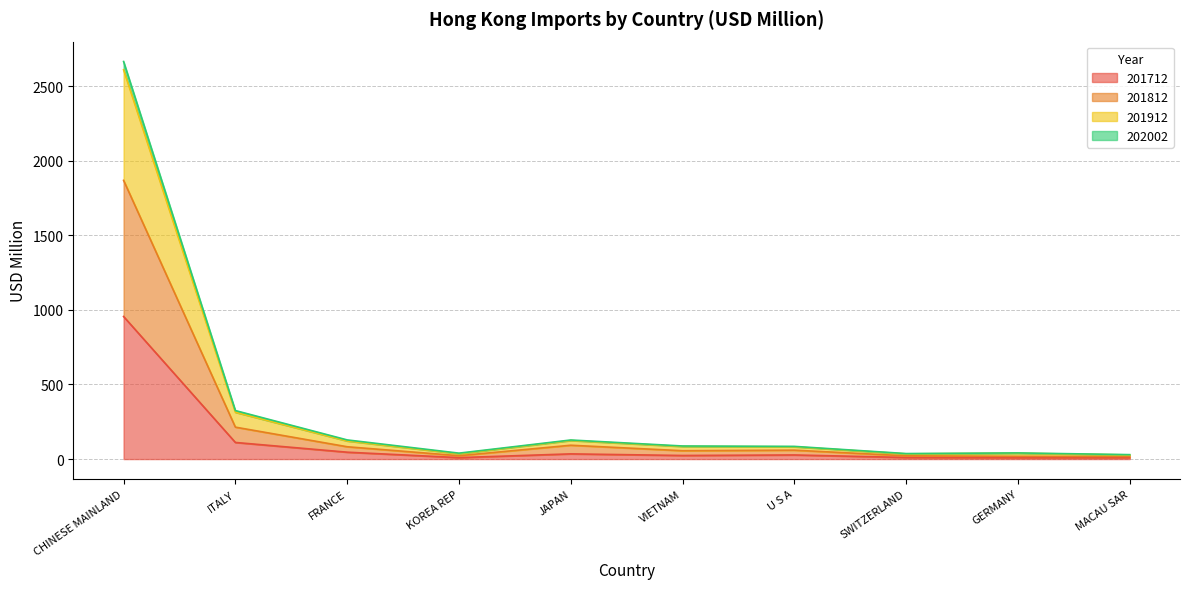

True or false: 201712 and 202002 intersect in this chart.

False